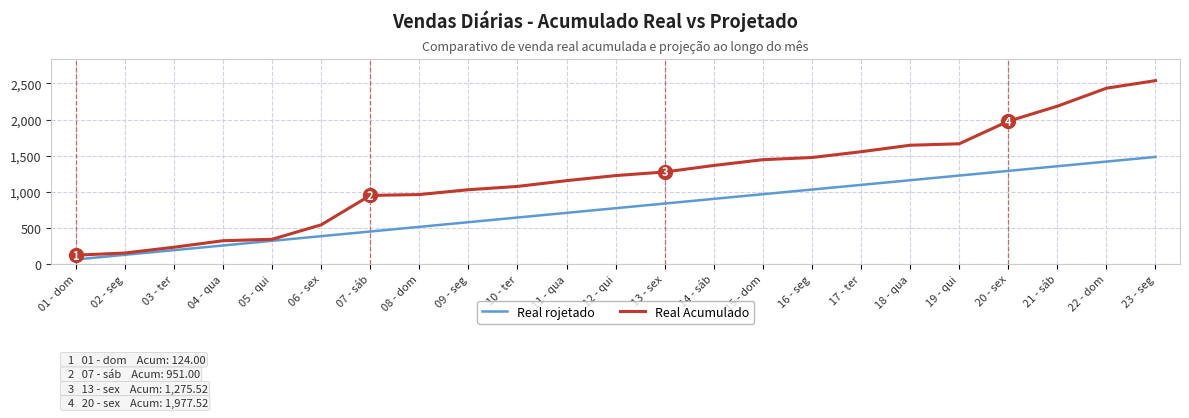

Does the chart have visible grid lines?

Yes